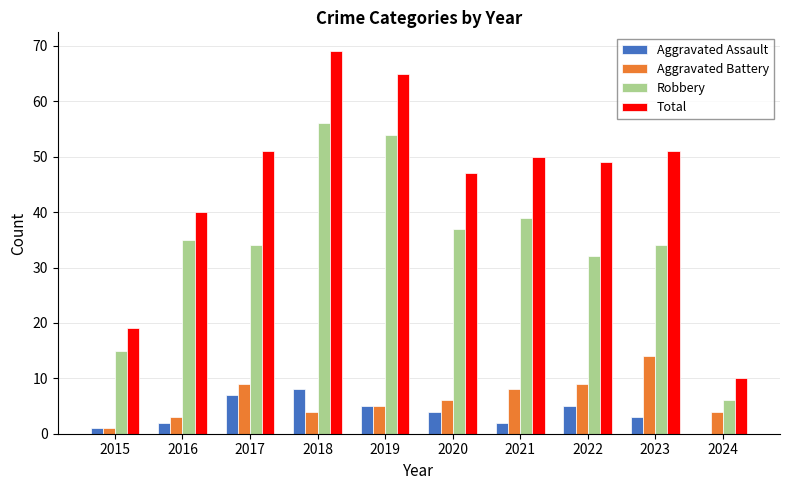

What value does the Robbery series have at 2021?

39